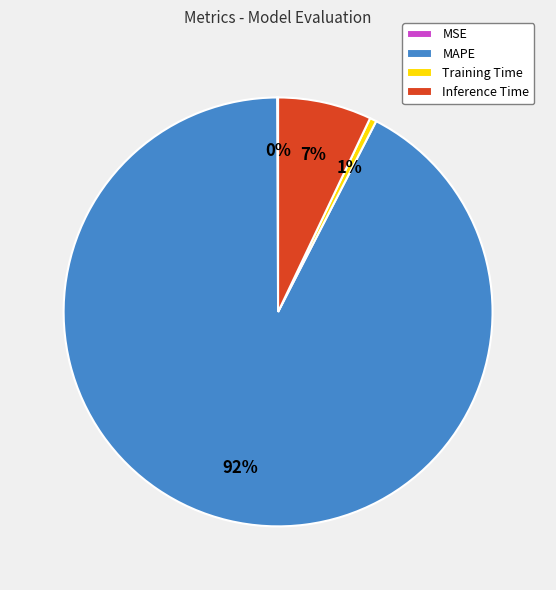

The Training Time slice represents 1% of the pie. True or false?

True